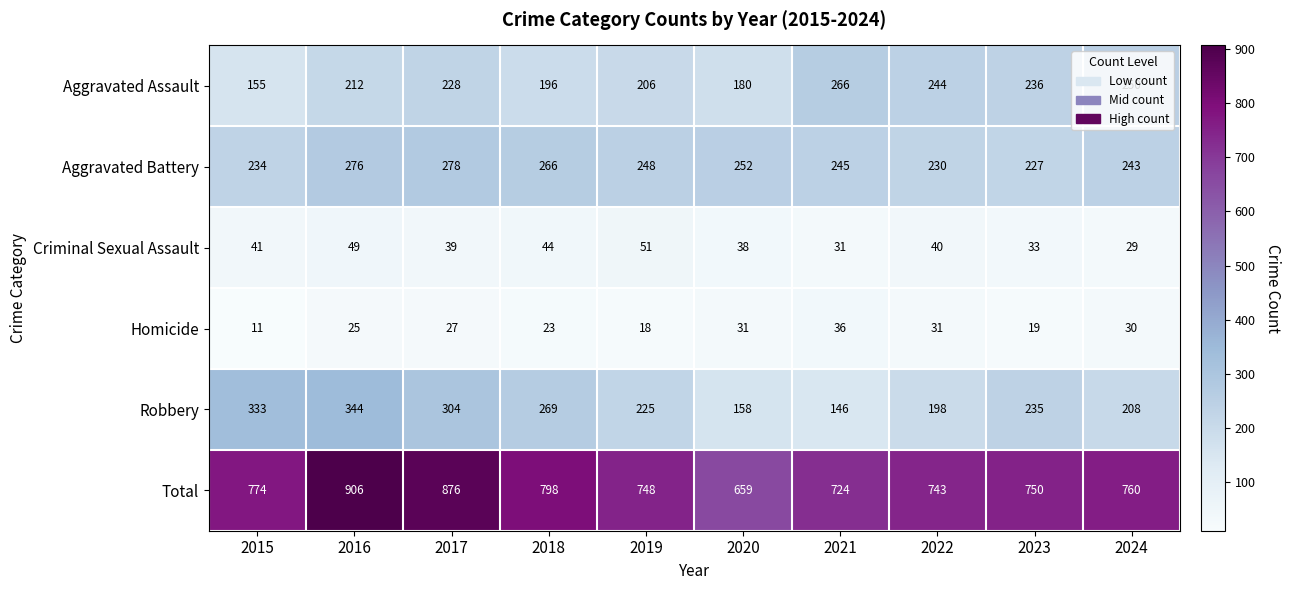

Which series has the largest range (max minus min)?

Total